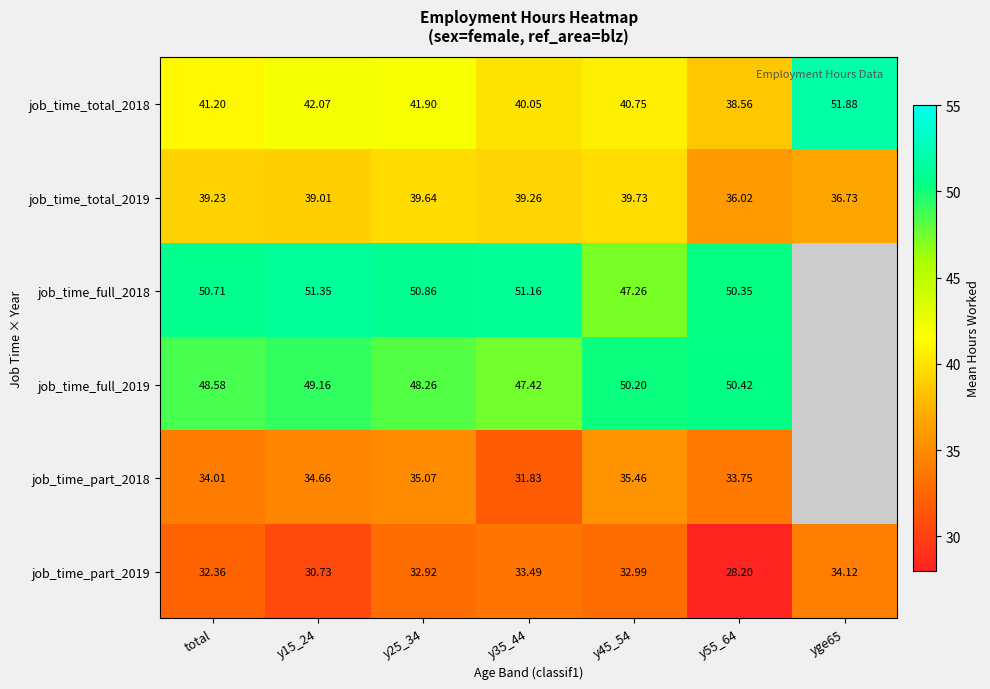

Is the value of job_time_part_2018 at y25_34 greater than the value of job_time_part_2019 at y25_34?

Yes